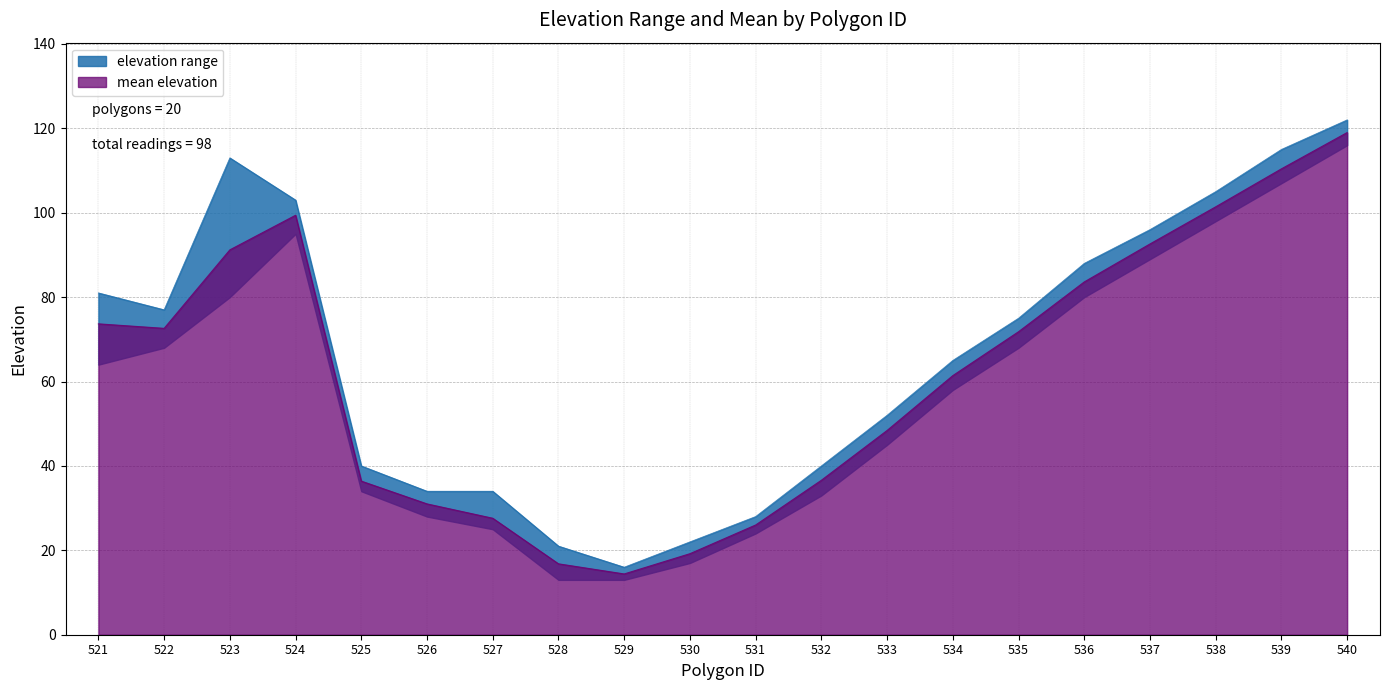

What is the difference between the maximum and minimum values?

106